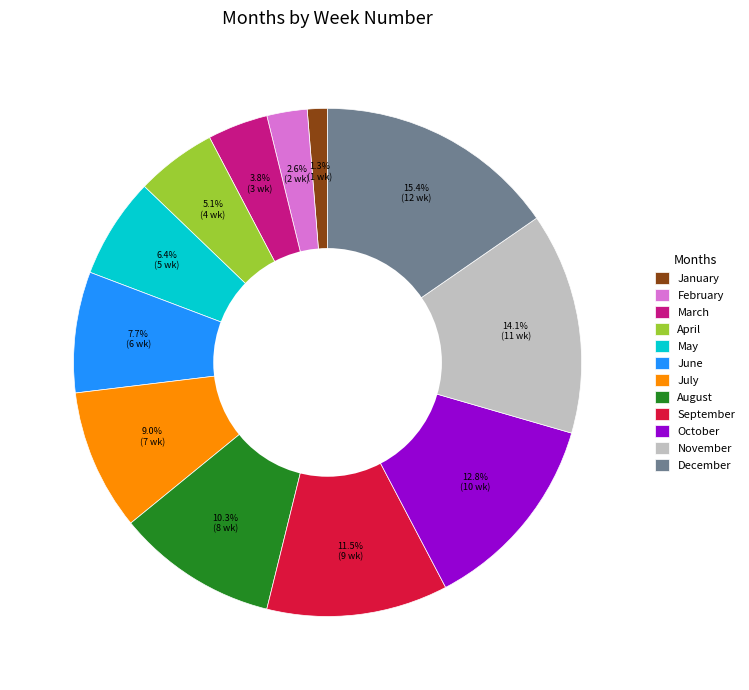

Is it true that December is 15% of the pie?

True